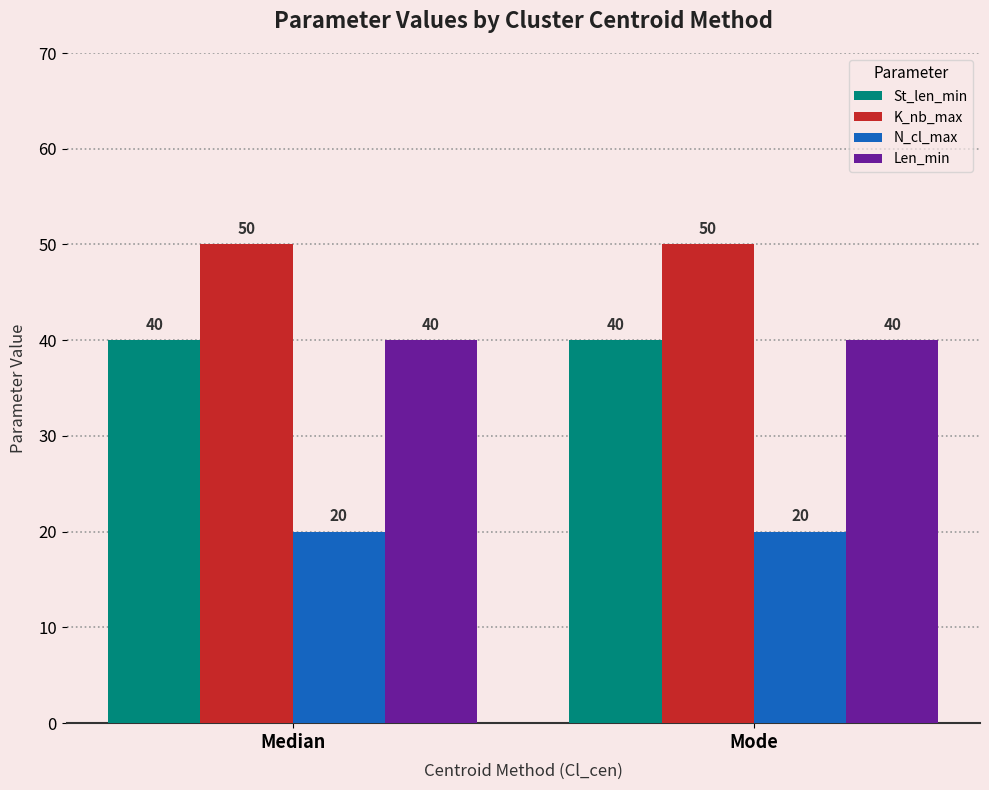

What is the value of the K_nb_max bar at the 1st from the left?

50